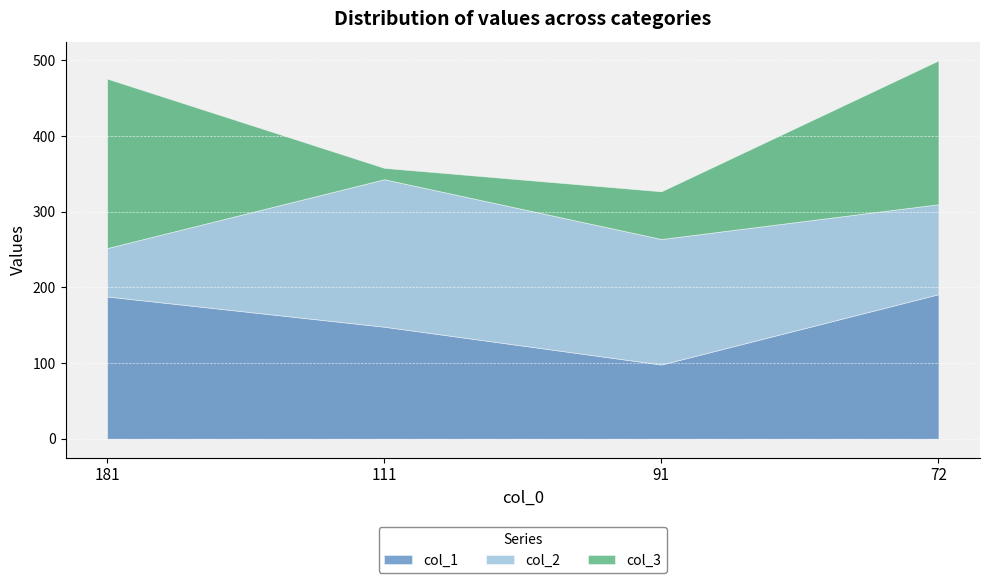

Where do col_2 and col_3 first cross each other?

181 and 111